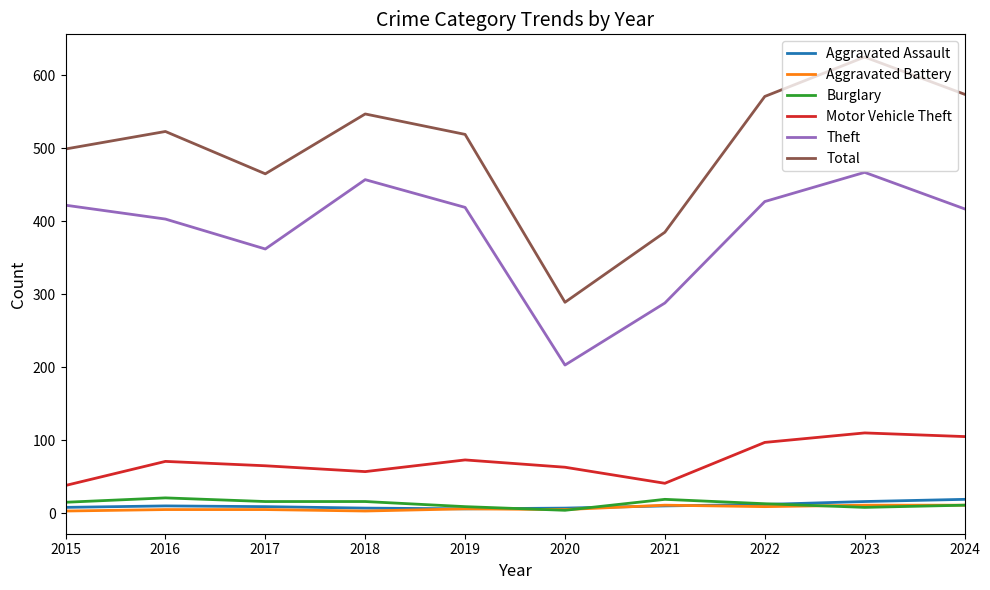

Between 2015 and 2019, which series saw the biggest shift?

Motor Vehicle Theft